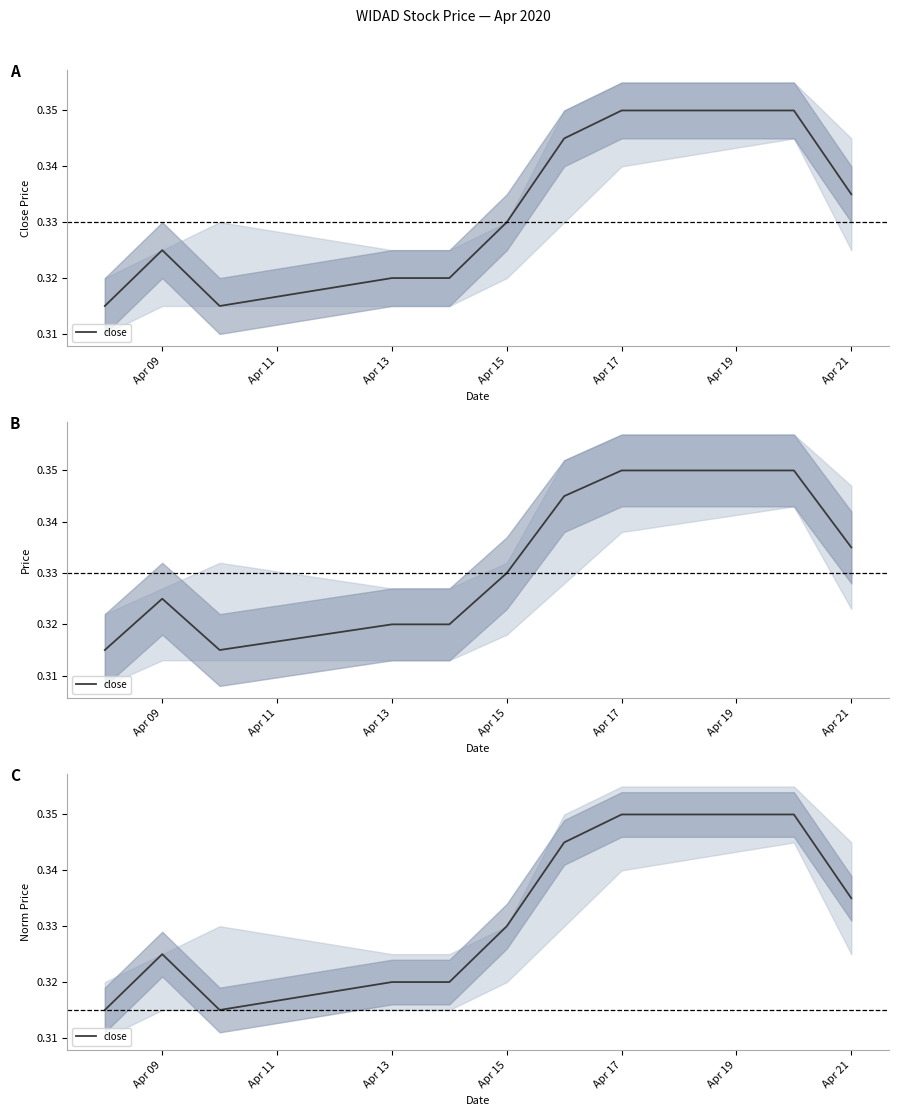

The value at Apr 17 is 0.3. True or false?

True